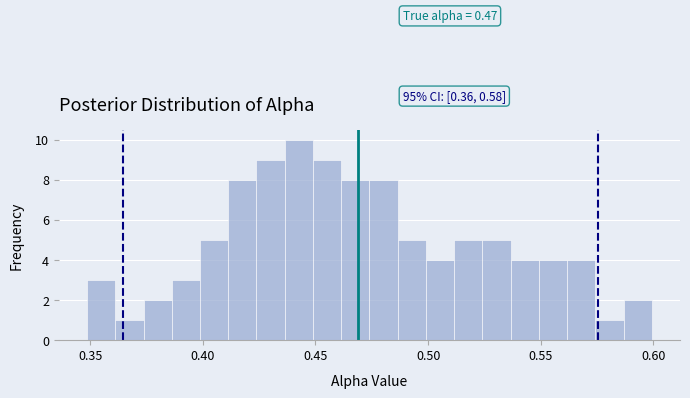

Around what value on the x-axis is the tallest bar? Give the approximate position of its centre, as read against the axis.

0.445